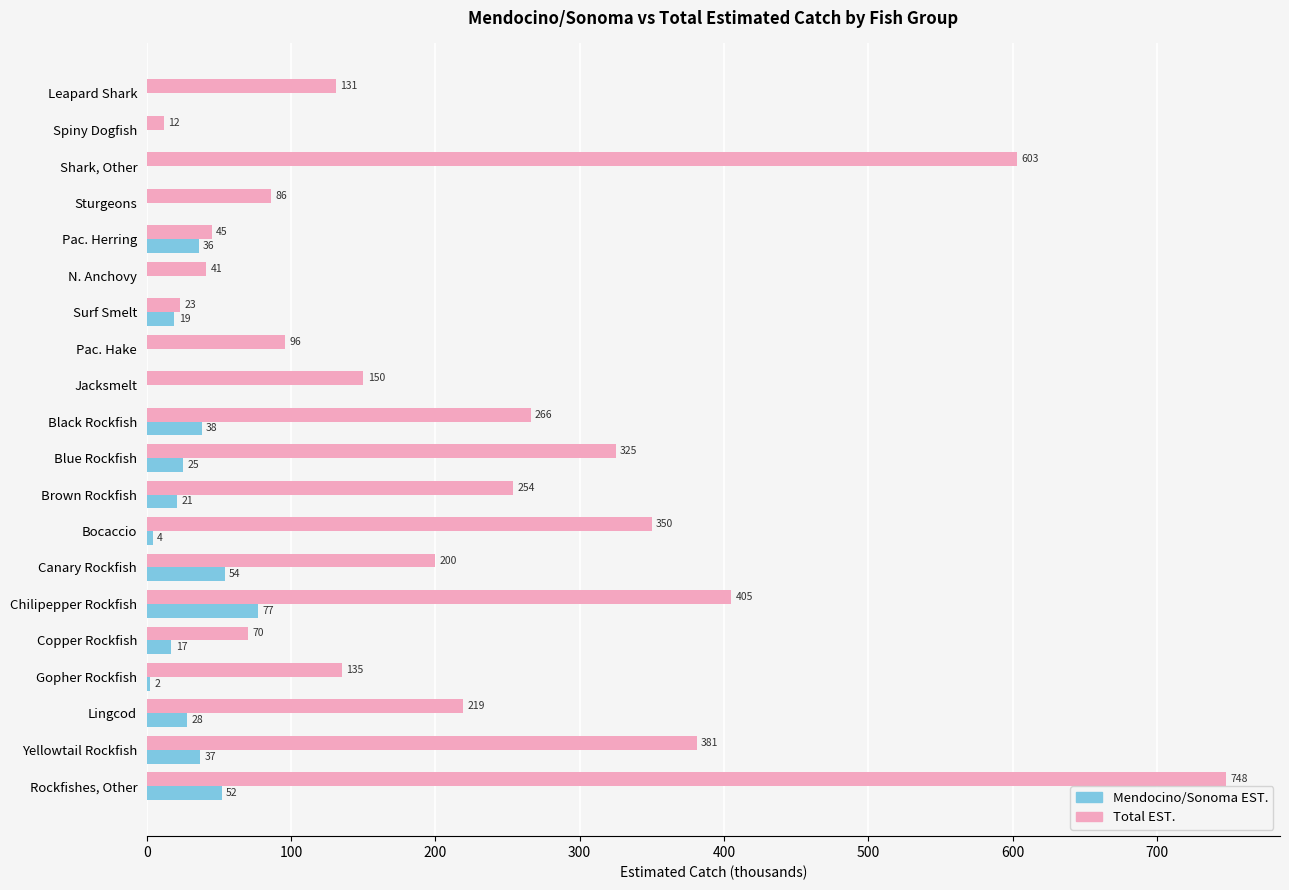

Count the number of categories in the chart.

20